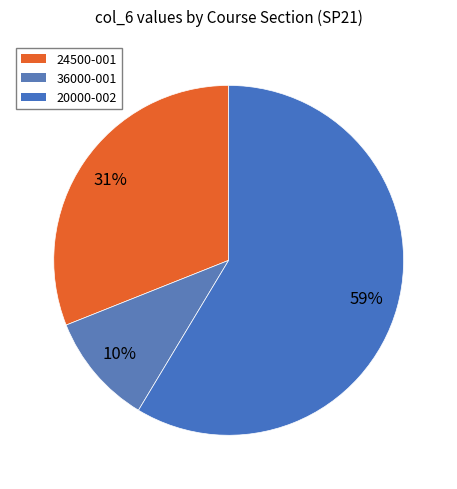

Is there a majority slice in this chart?

Yes